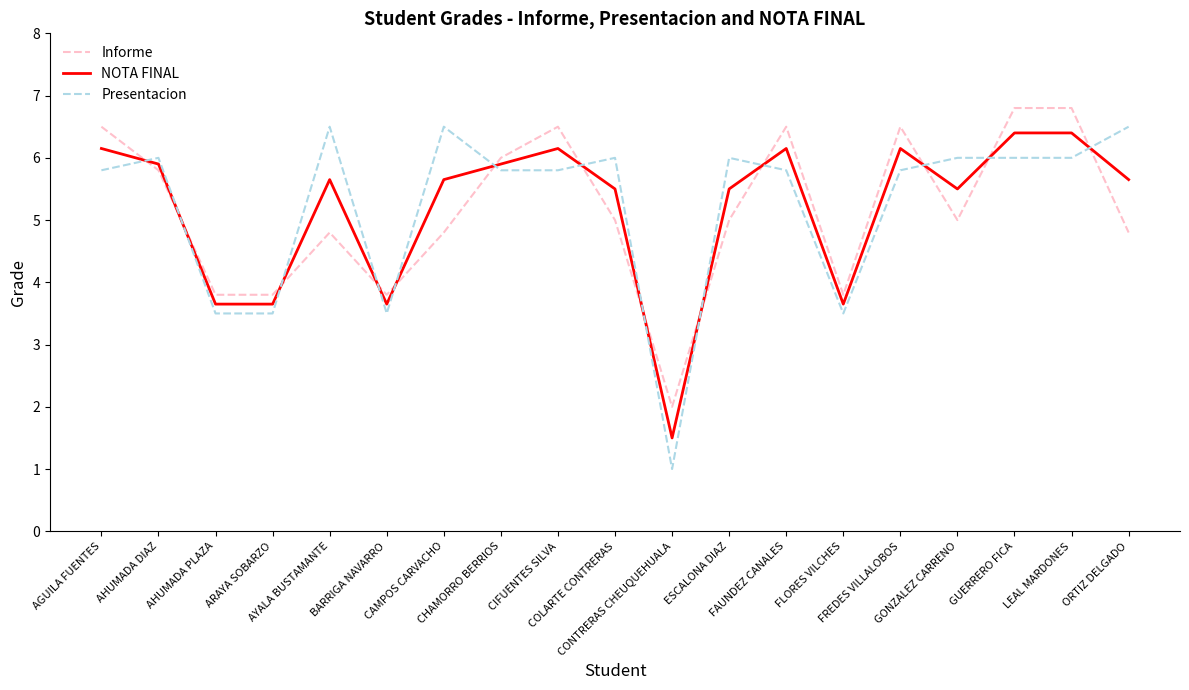

What are all the series names shown in the legend?

Informe, NOTA FINAL, Presentacion